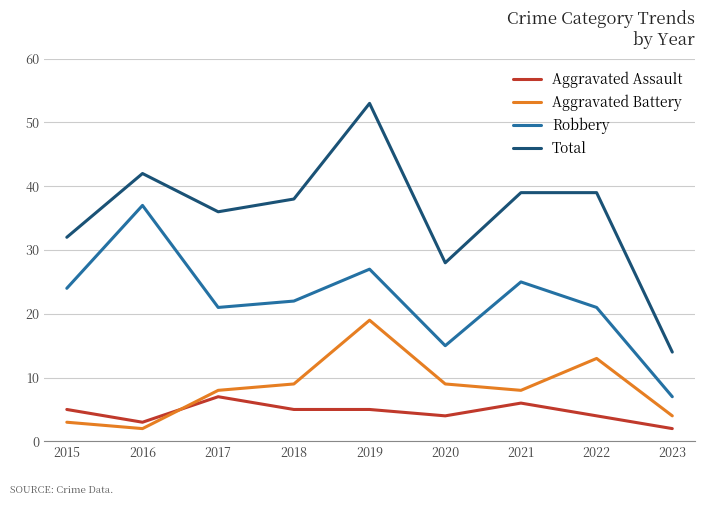

True or false: Total has a value of 42 at 2016.

True